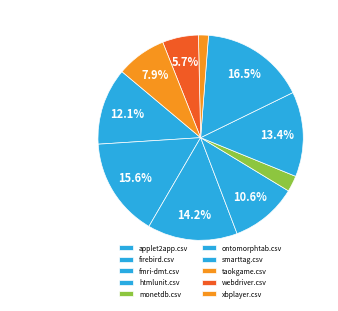

Between applet2app.csv and htmlunit.csv, which is larger?

applet2app.csv